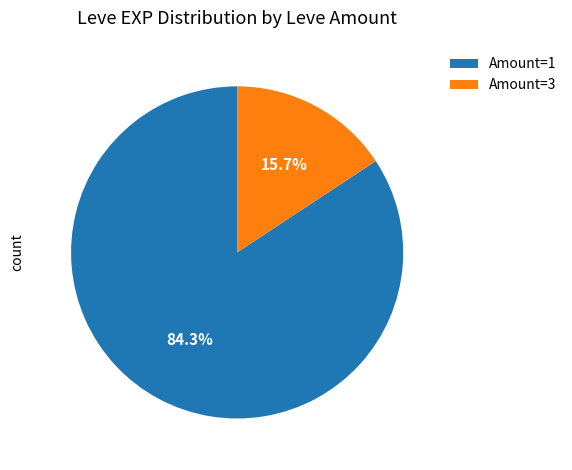

Which has a higher value, Amount=3 or Amount=1?

Amount=1